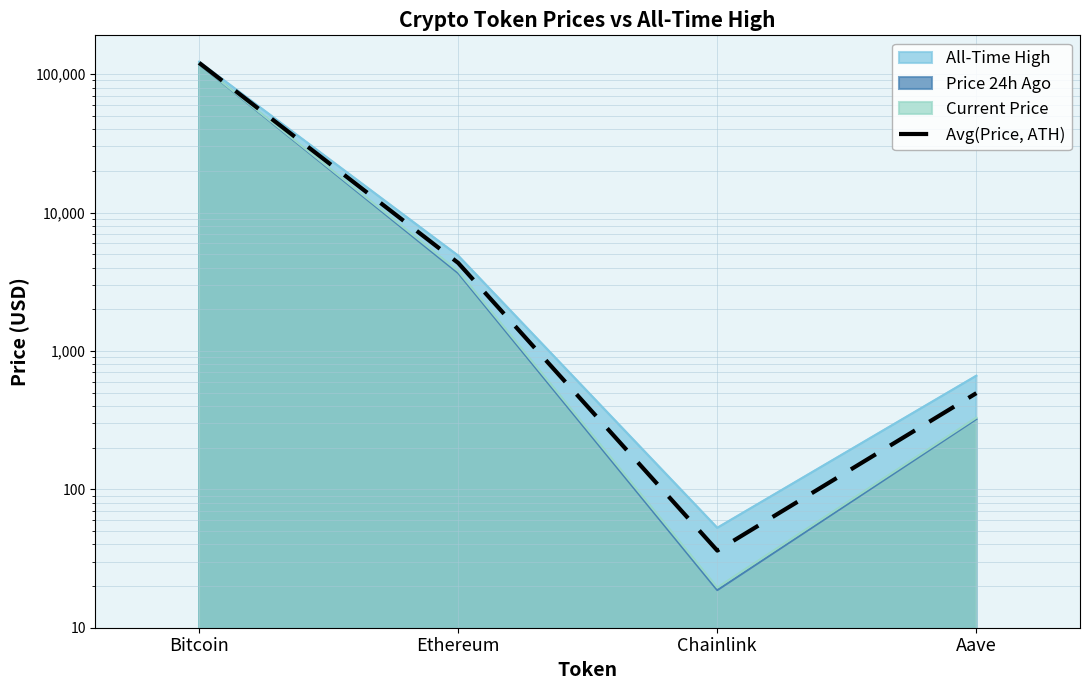

Reading left to right, list all the values displayed in this chart.

Bitcoin=120631.5	Ethereum=4321.3	Chainlink=36.1	Aave=495.5